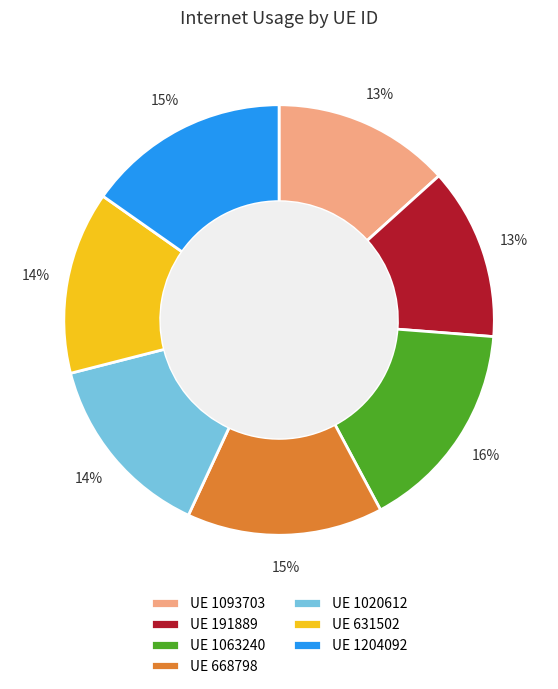

Which category has the biggest portion of the pie?

UE 1063240